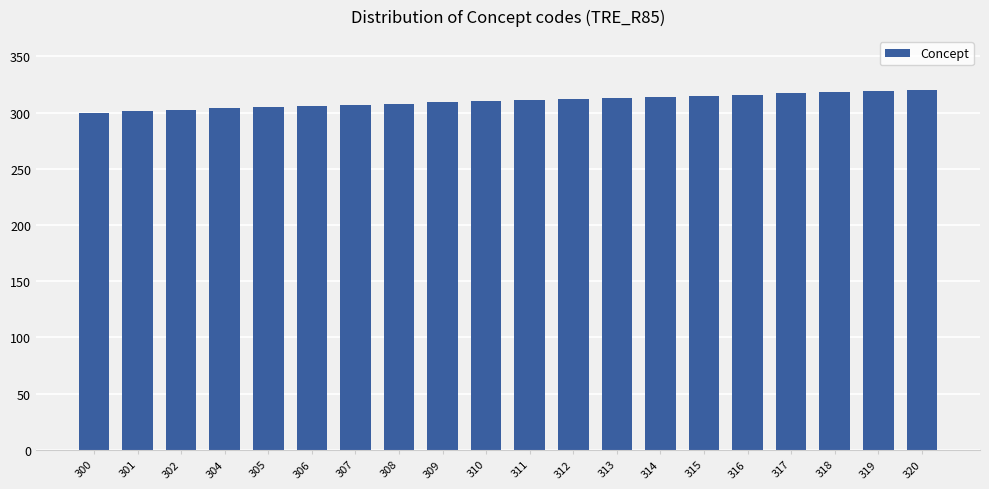

Approximately how many times larger is the value at 302 compared to 309?

1.0